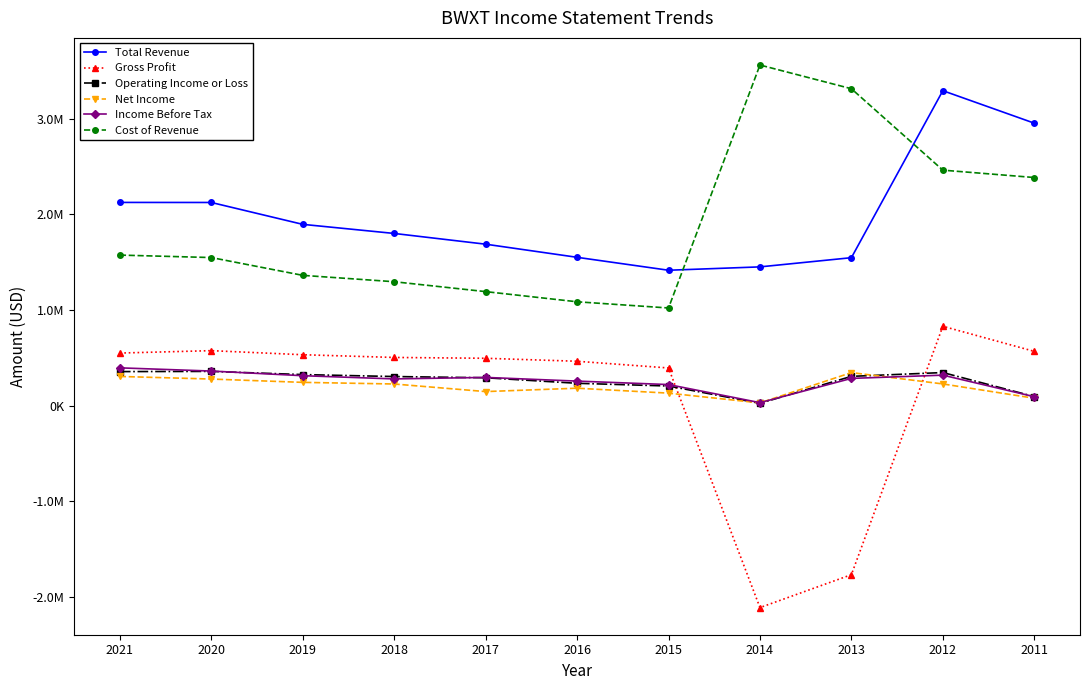

At how many categories does at least one series exceed 1521532?

10